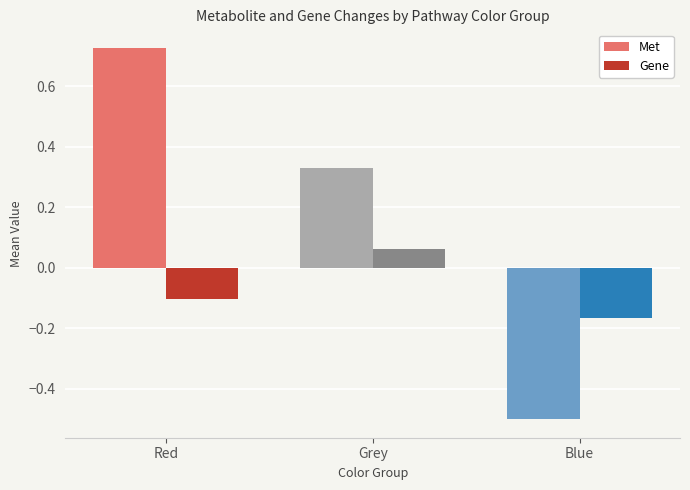

Which category has the lowest value in the Gene series?

Blue